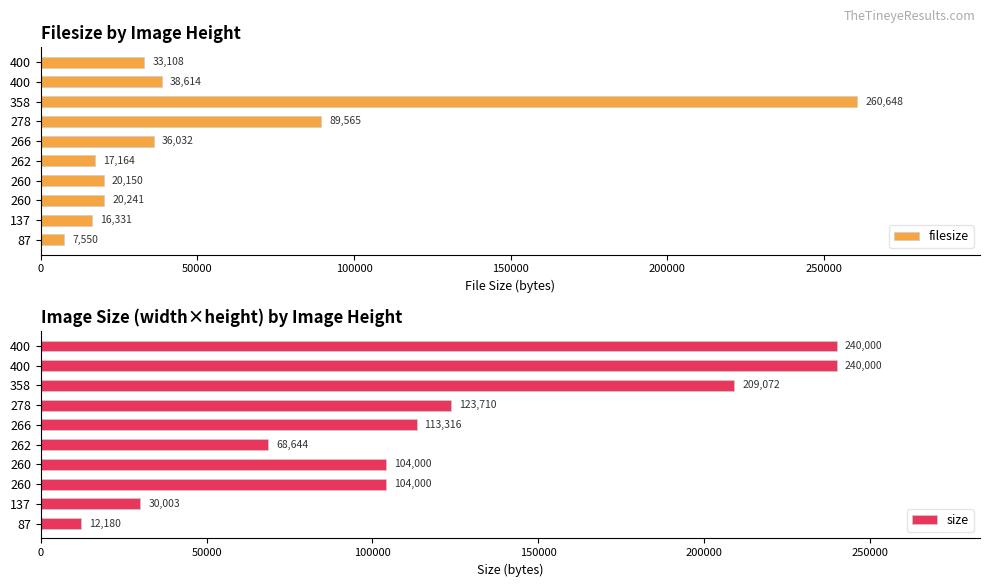

Where is filesize nearest to the value 134099?

278